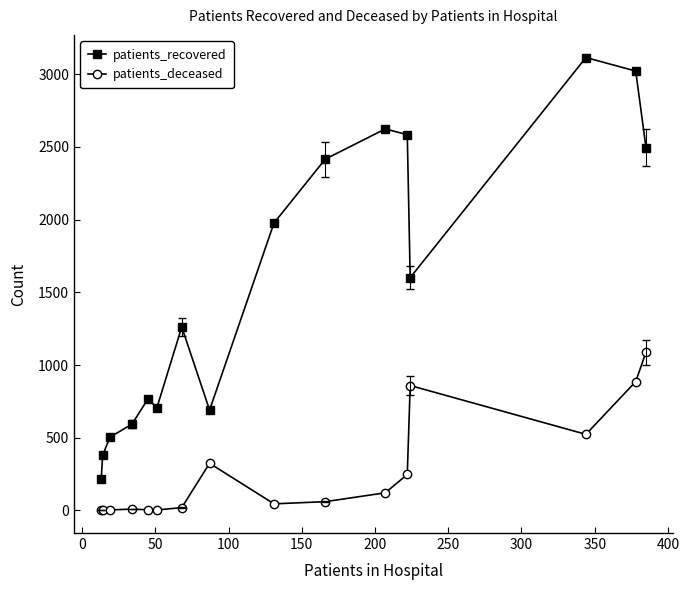

True or false: patients_deceased and patients_recovered intersect in this chart.

False